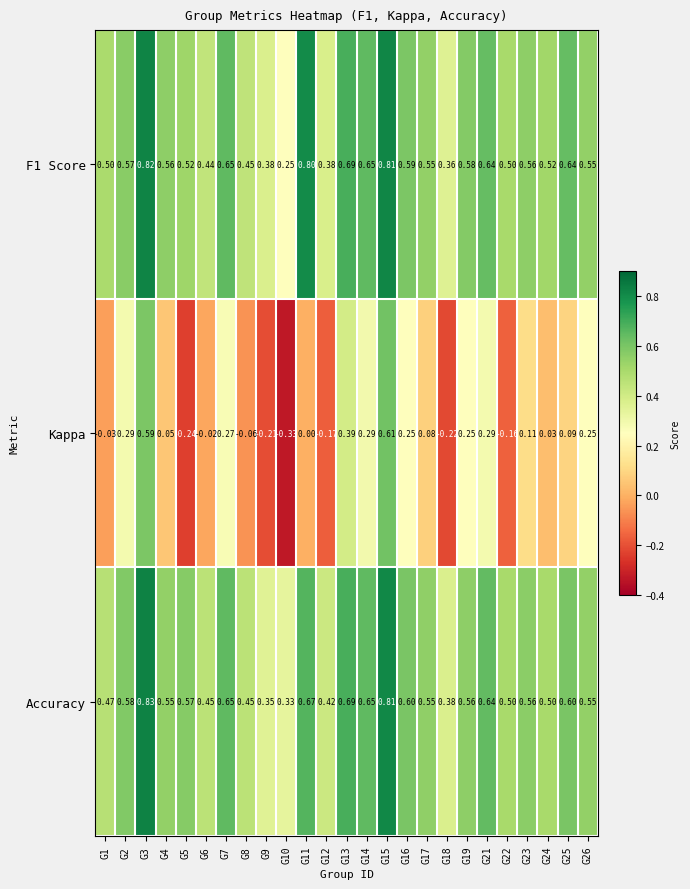

Is the value of Kappa at G3 greater than the value of Accuracy at G1?

Yes